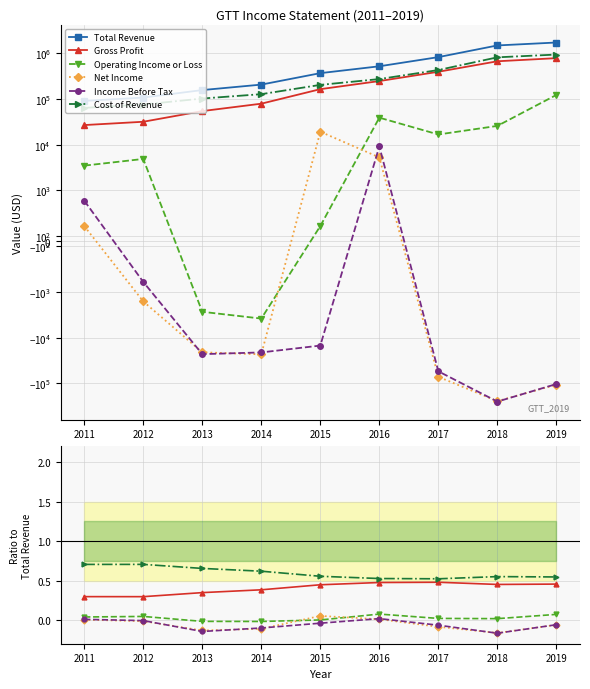

Reading right to left, what are all the values shown in this chart?

Total Revenue: 2019=1727800.0	2018=1490800.0	2017=827900.0	2016=521700.0	2015=369300.0	2014=207300.0	2013=157400.0	2012=107900.0	2011=91200.0
Gross Profit: 2019=0.5	2018=0.5	2017=0.5	2016=0.5	2015=0.4	2014=0.4	2013=0.3	2012=0.3	2011=0.3
Operating Income or Loss: 2019=0.1	2018=0.0	2017=0.0	2016=0.1	2015=0.0	2014=-0.0	2013=-0.0	2012=0.0	2011=0.0
Net Income: 2019=-0.1	2018=-0.2	2017=-0.1	2016=0.0	2015=0.1	2014=-0.1	2013=-0.1	2012=-0.0	2011=0.0
Income Before Tax: 2019=-0.1	2018=-0.2	2017=-0.1	2016=0.0	2015=-0.0	2014=-0.1	2013=-0.1	2012=-0.0	2011=0.0
Cost of Revenue: 2019=0.5	2018=0.5	2017=0.5	2016=0.5	2015=0.6	2014=0.6	2013=0.7	2012=0.7	2011=0.7